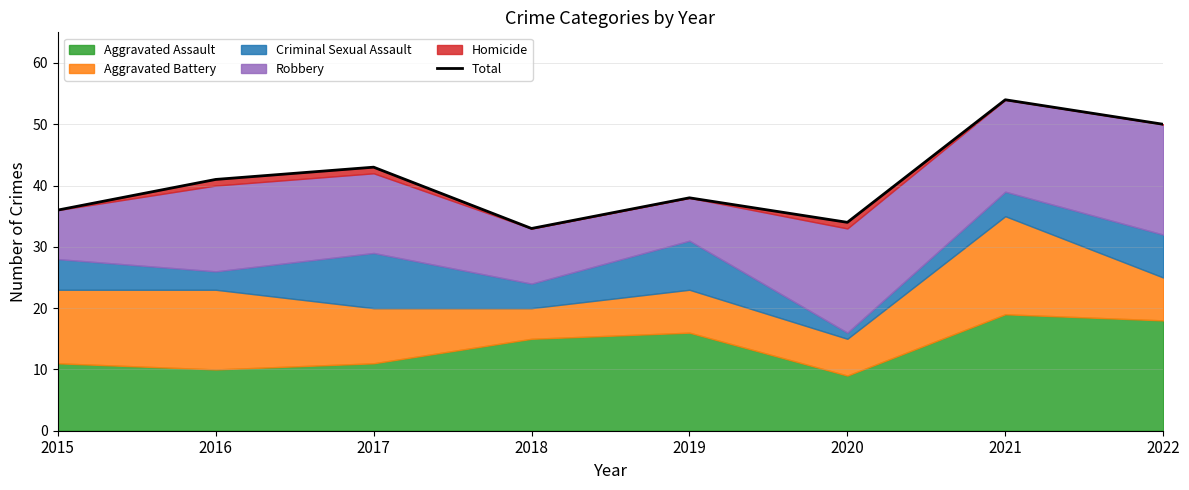

Read the value at 2016, to the nearest 10.

40